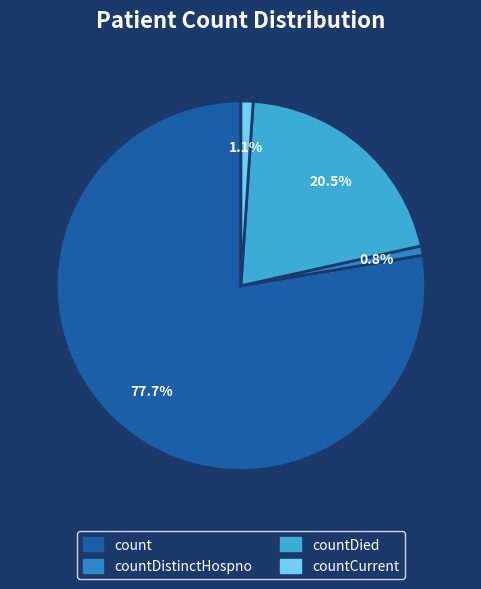

Is there any slice that represents more than half of the pie?

Yes